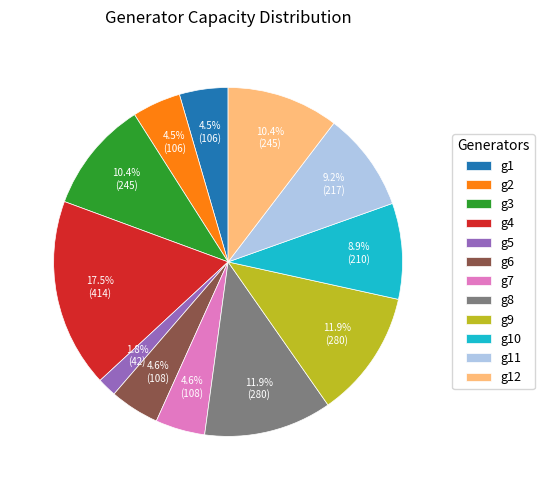

What is the smallest slice in the pie chart?

g5